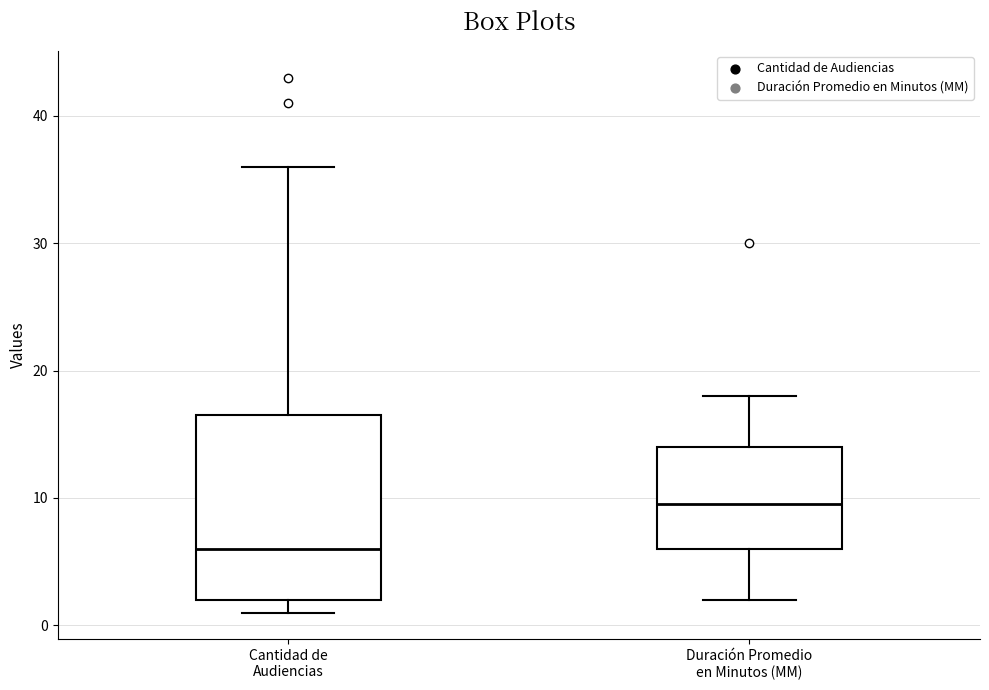

Reading left to right, read every box against the y-axis: the position of its median line, the range the box covers, and the ends of its whiskers. The values are not printed on the chart, so give them approximately, as read against the axis.

Cantidad de Audiencias: median 6, box 2 to 17, whiskers 1 to 36
Duración Promedio en Minutos (MM): median 10, box 6 to 14, whiskers 2 to 18